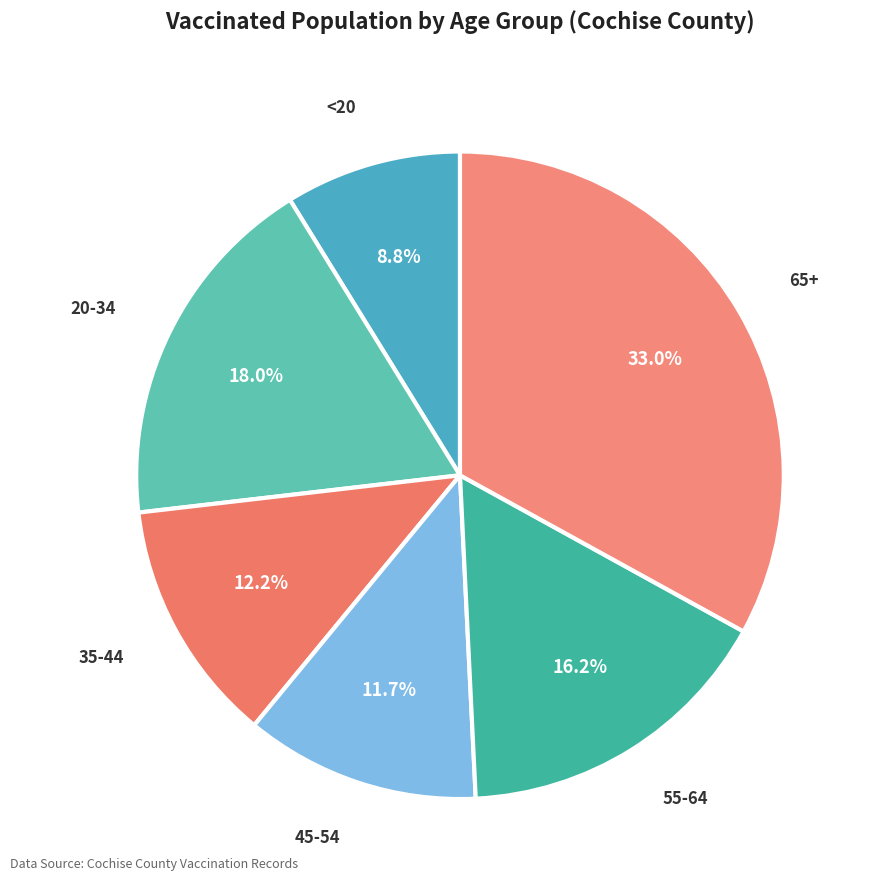

What is the largest slice in the pie chart?

65+